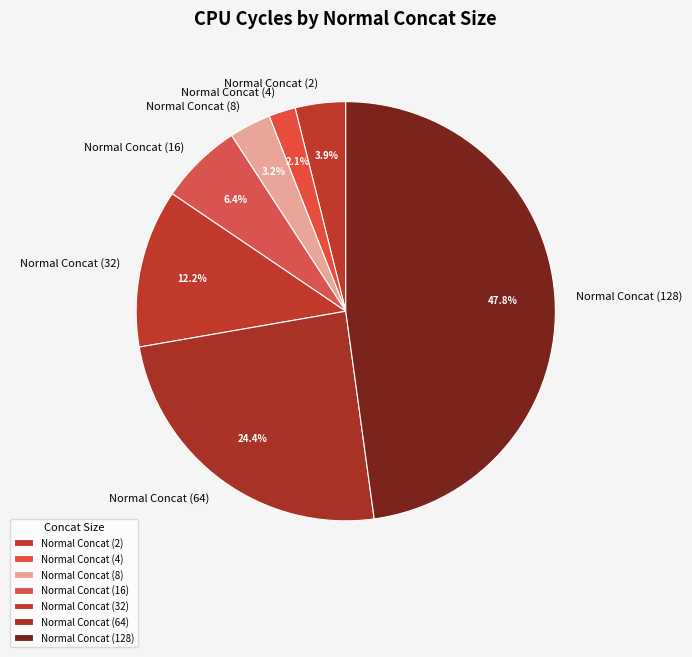

Between Normal Concat (16) and Normal Concat (32), which is larger?

Normal Concat (32)